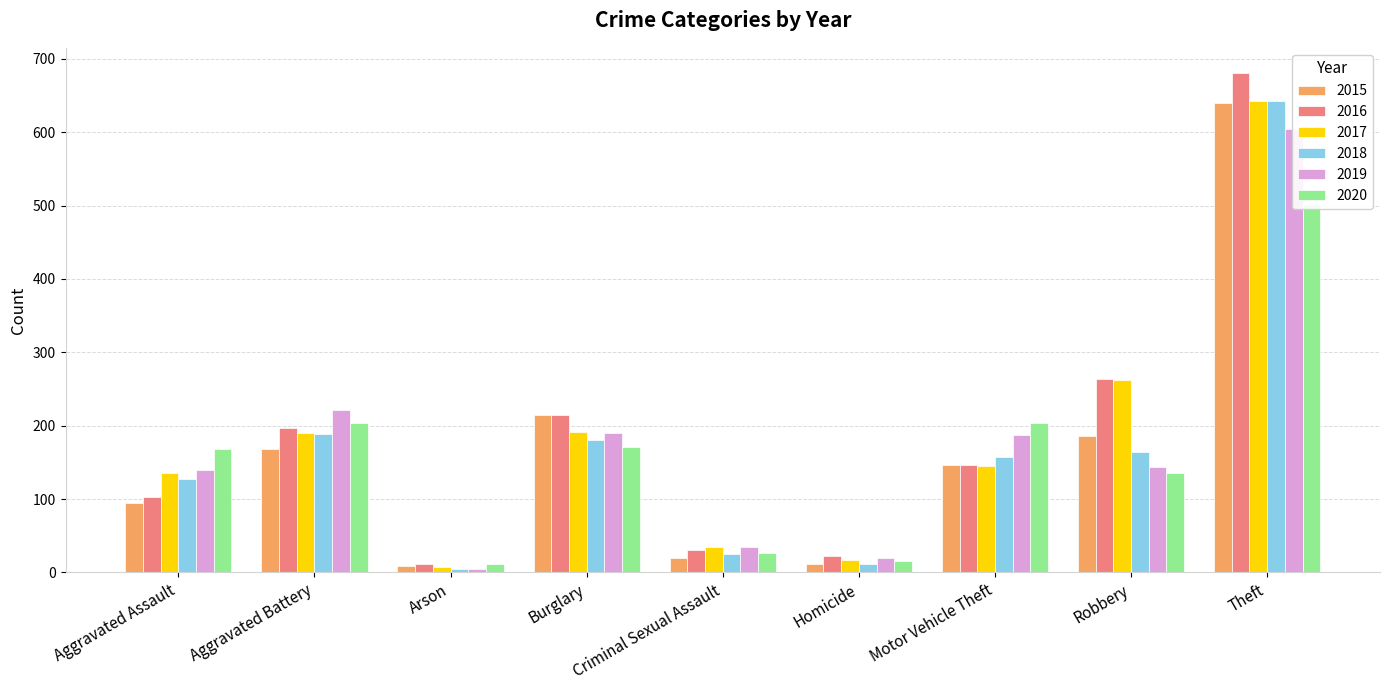

Reading left to right, transcribe all the data shown in this chart.

2015: Aggravated Assault=94	Aggravated Battery=168	Arson=9	Burglary=215	Criminal Sexual Assault=19	Homicide=11	Motor Vehicle Theft=147	Robbery=186	Theft=640
2016: Aggravated Assault=103	Aggravated Battery=197	Arson=12	Burglary=215	Criminal Sexual Assault=31	Homicide=22	Motor Vehicle Theft=146	Robbery=263	Theft=681
2017: Aggravated Assault=135	Aggravated Battery=190	Arson=7	Burglary=192	Criminal Sexual Assault=35	Homicide=17	Motor Vehicle Theft=145	Robbery=262	Theft=642
2018: Aggravated Assault=127	Aggravated Battery=188	Arson=5	Burglary=180	Criminal Sexual Assault=25	Homicide=11	Motor Vehicle Theft=157	Robbery=164	Theft=642
2019: Aggravated Assault=139	Aggravated Battery=222	Arson=4	Burglary=190	Criminal Sexual Assault=34	Homicide=19	Motor Vehicle Theft=187	Robbery=144	Theft=605
2020: Aggravated Assault=168	Aggravated Battery=204	Arson=11	Burglary=171	Criminal Sexual Assault=27	Homicide=15	Motor Vehicle Theft=203	Robbery=136	Theft=502